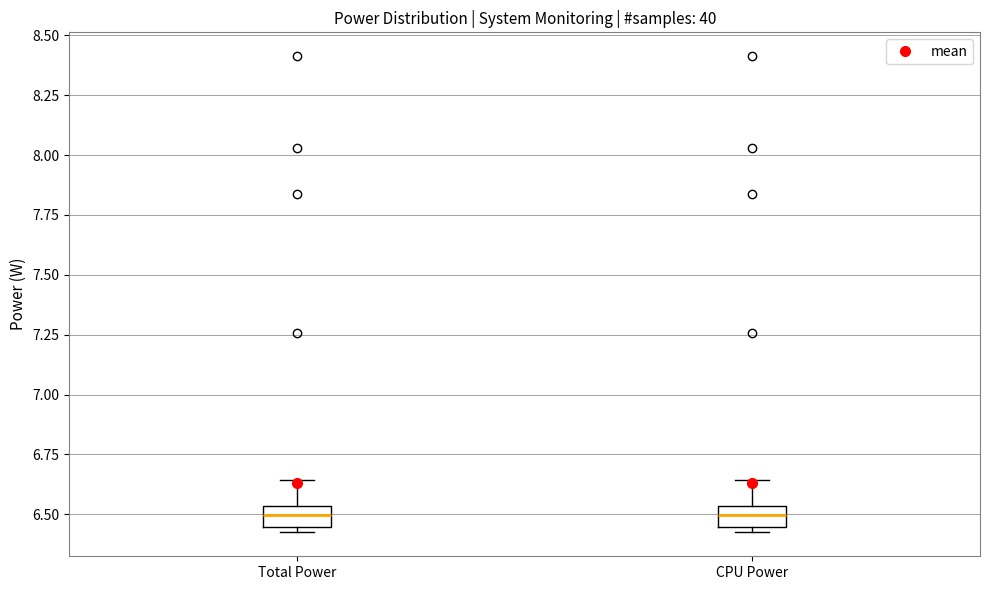

Reading left to right, read every box against the y-axis: the position of its median line, the range the box covers, and the ends of its whiskers. The values are not printed on the chart, so give them approximately, as read against the axis.

Total Power: median 6.50, box 6.45 to 6.55, whiskers 6.40 to 6.65
CPU Power: median 6.50, box 6.45 to 6.55, whiskers 6.40 to 6.65